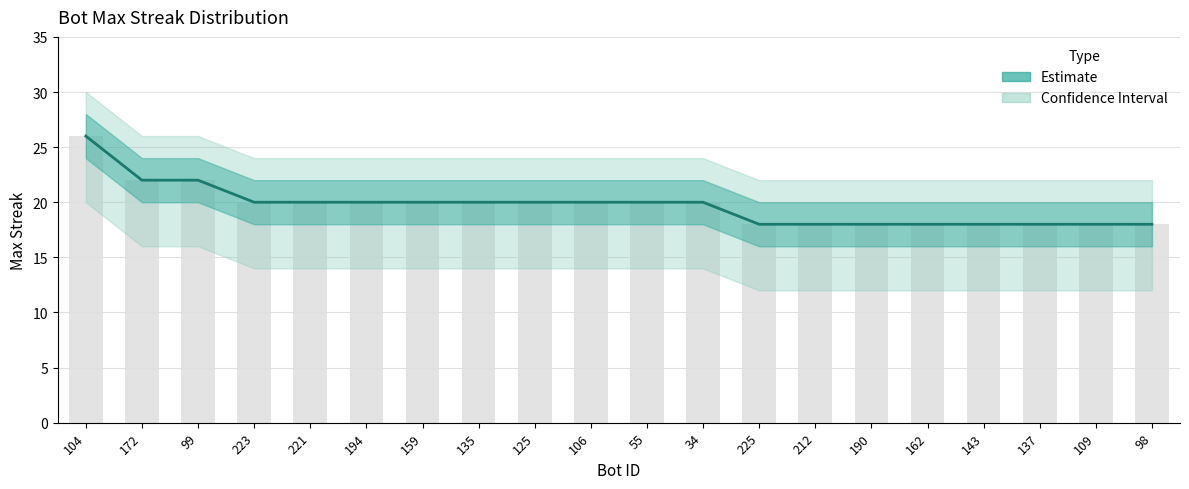

What is the value of the 2nd bar from the left?

22